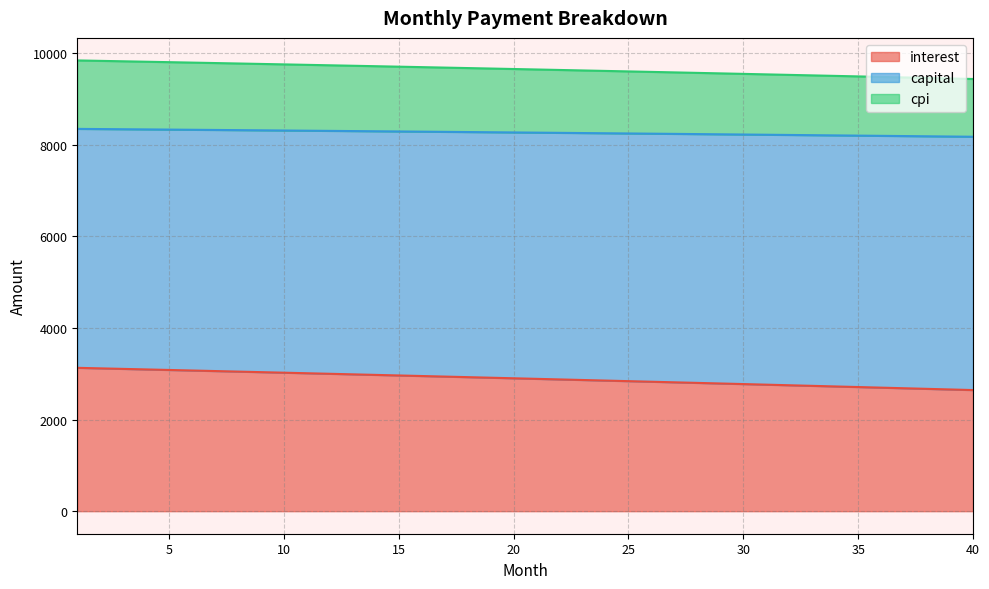

What is the sum of all interest values?

115692.2